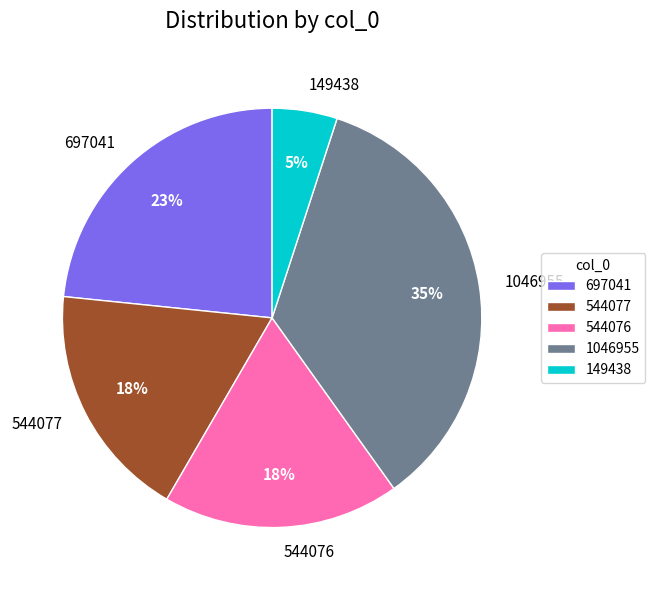

To the nearest percent, what is the difference between the 1046955 and 544077 slice percentages?

17%